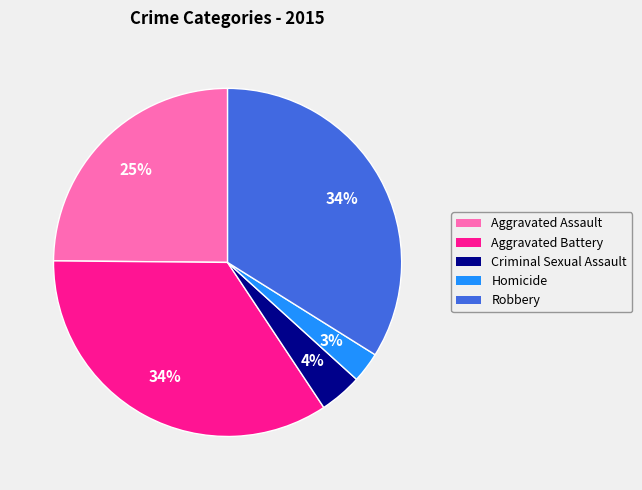

Approximately how many times larger is the value at Robbery compared to Aggravated Assault?

1.4